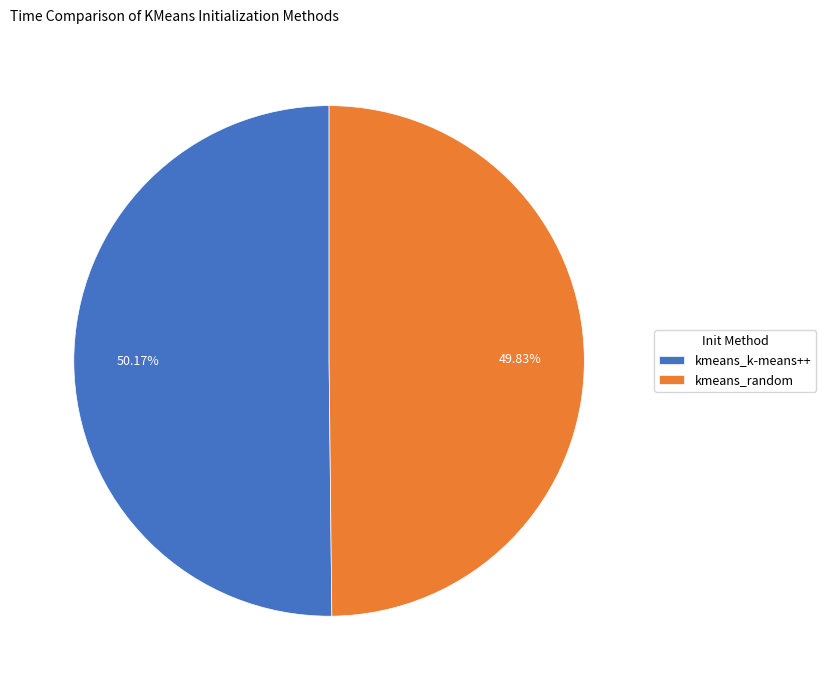

Approximately how many times larger is the value at kmeans_k-means++ compared to kmeans_random?

1.0